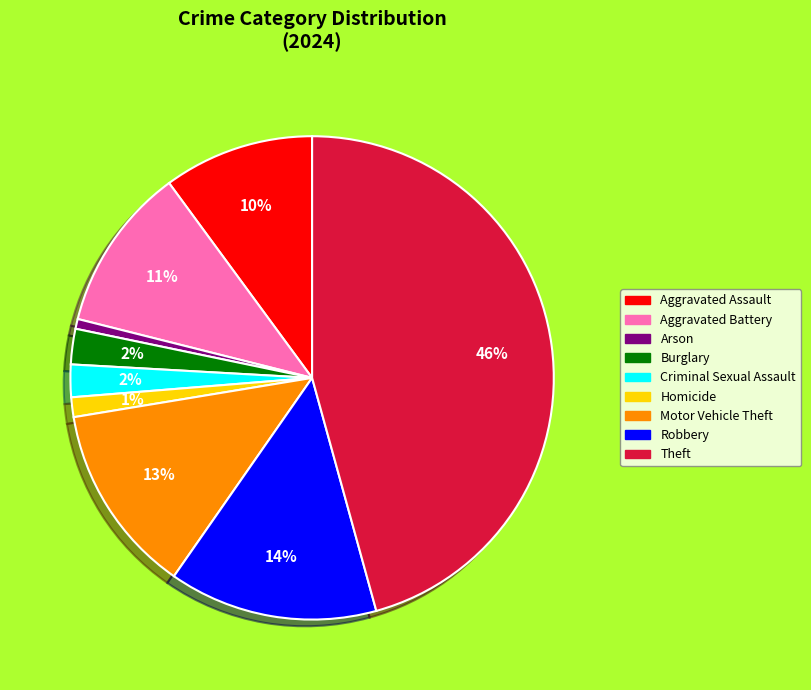

To the nearest percent, what portion does Arson represent?

1%